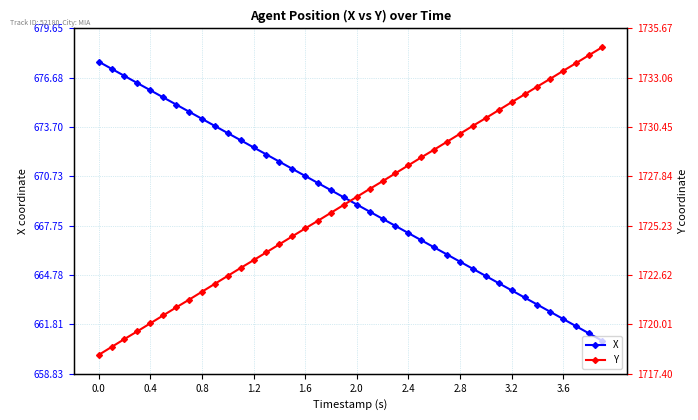

List the series in order of their peak value, lowest first.

X, Y